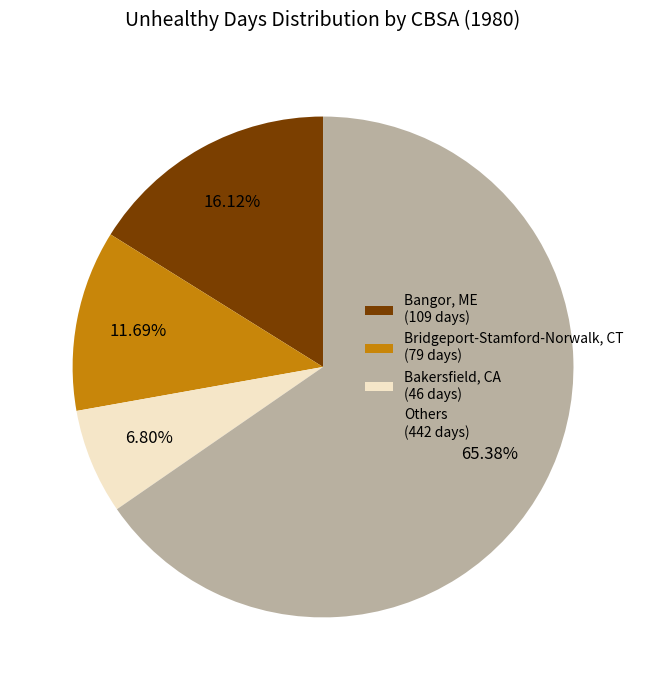

Is there any slice that represents more than half of the pie?

Yes